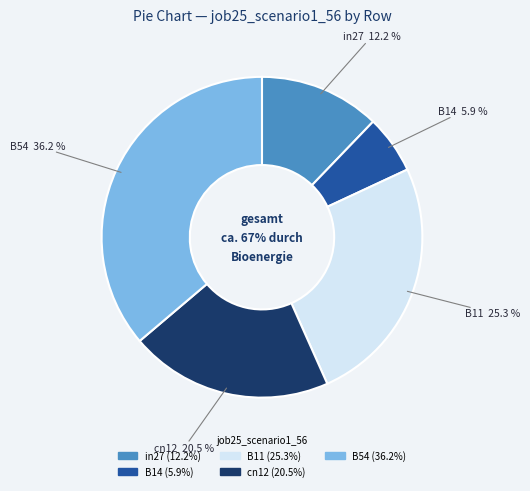

Rank the categories by value from lowest to highest.

B14, in27, cn12, B11, B54